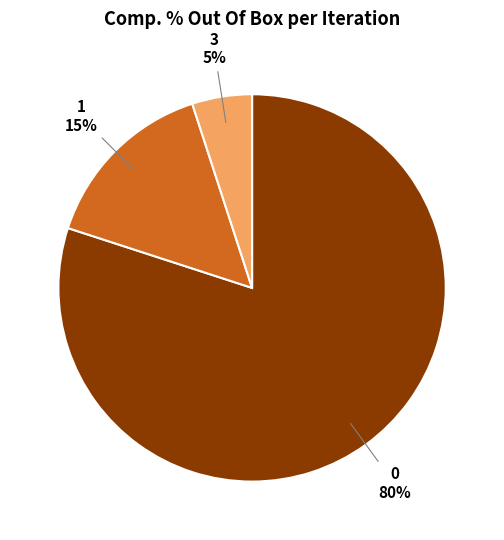

To the nearest percent, what portion does 3 represent?

5%